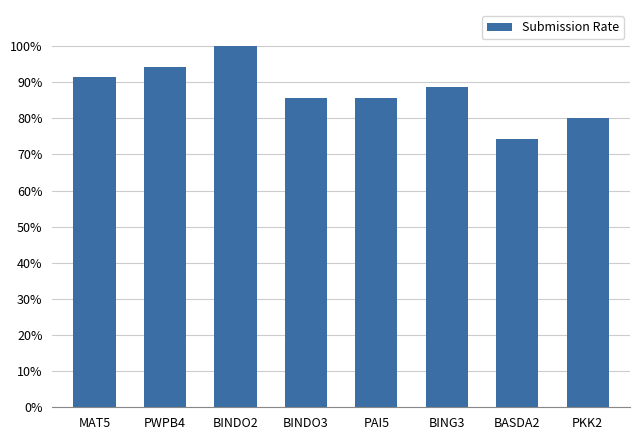

How many data points does each series have?

8